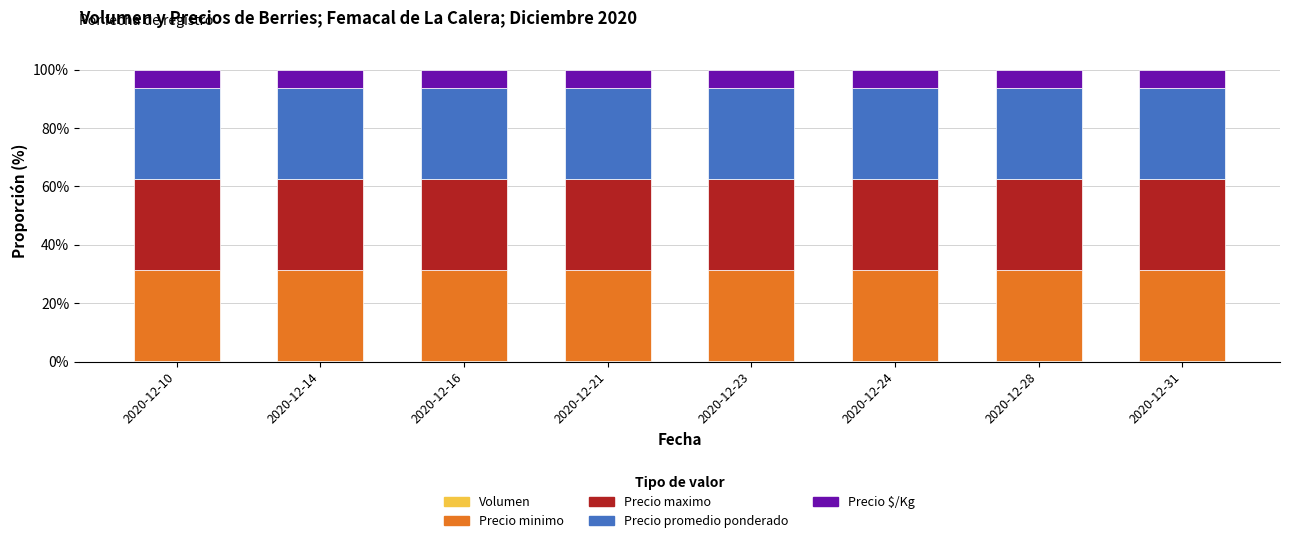

Does the chart contain stacked bars?

Yes